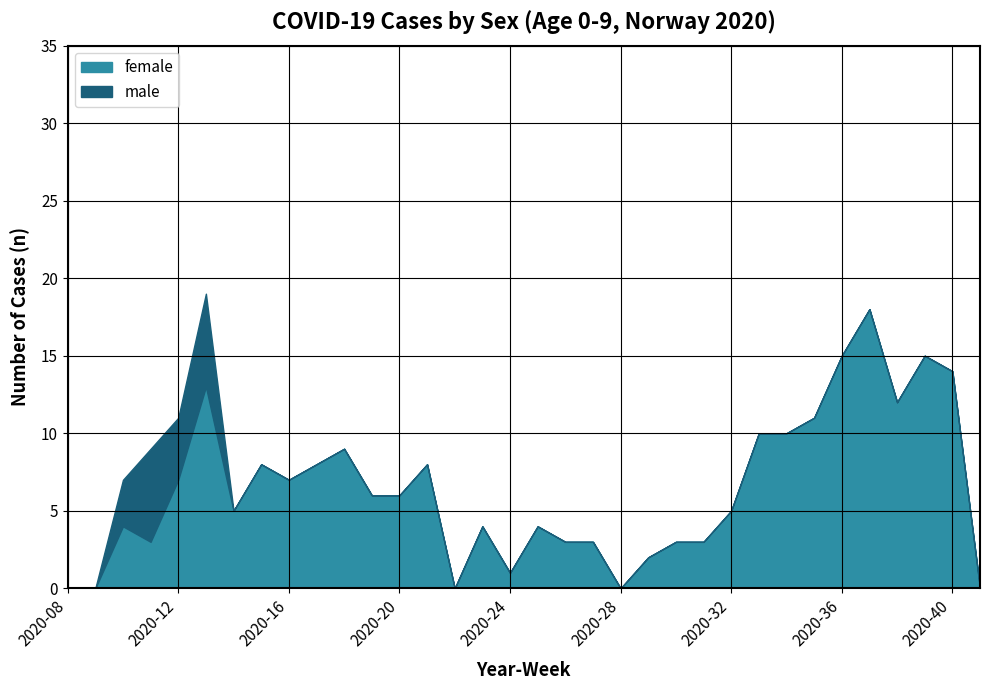

The chart shows a value of 8 at 2020-21. True or false?

True